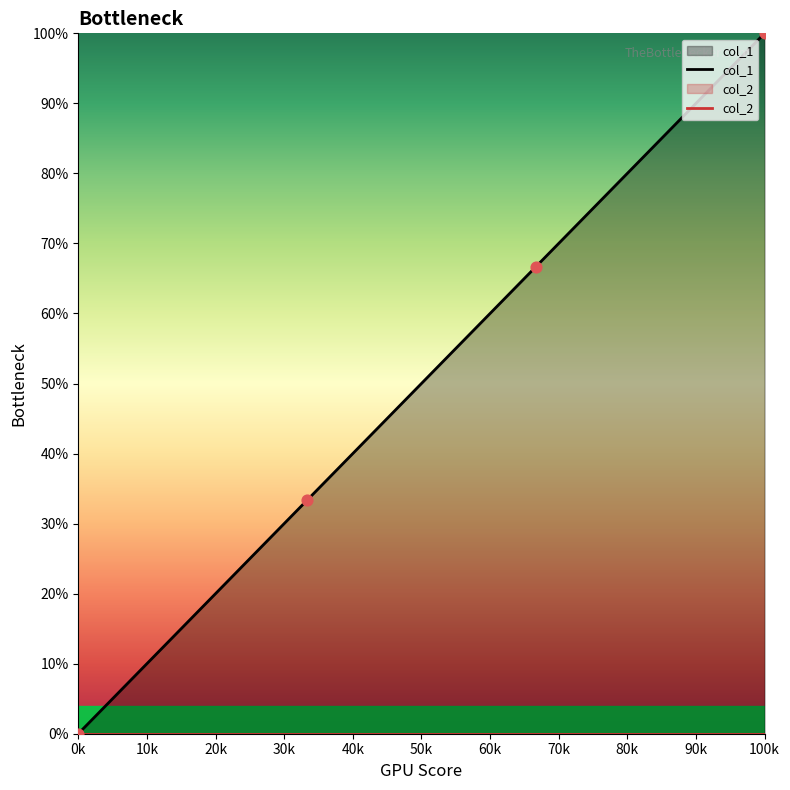

Between 1539448305 and 1547850467, which is larger?

1547850467